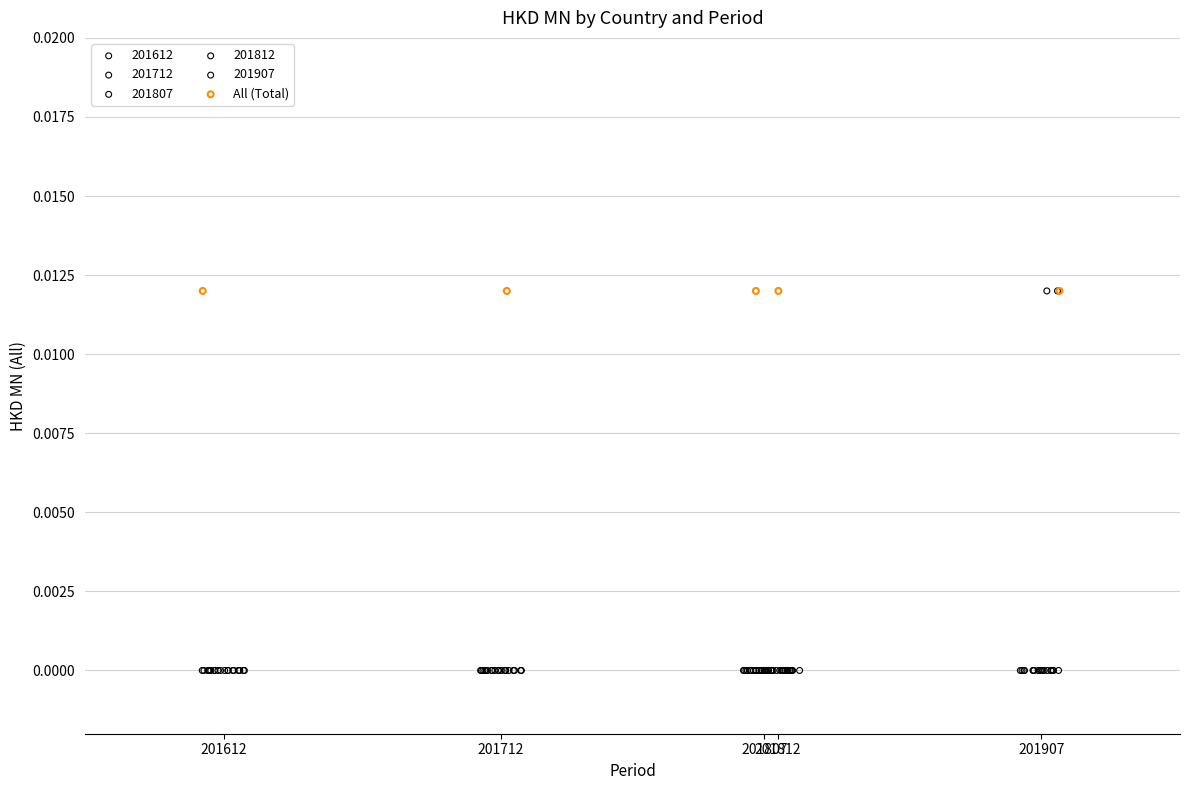

What are all the series names shown in the legend?

201612, 201712, 201807, 201812, 201907, All (Total)